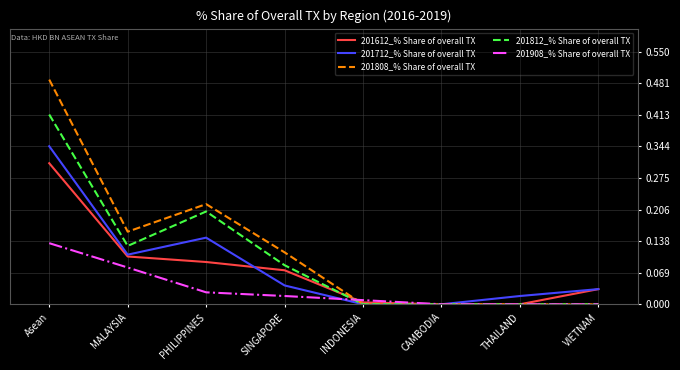

What are all the series names shown in the legend?

201612_% Share of overall TX, 201712_% Share of overall TX, 201808_% Share of overall TX, 201812_% Share of overall TX, 201908_% Share of overall TX